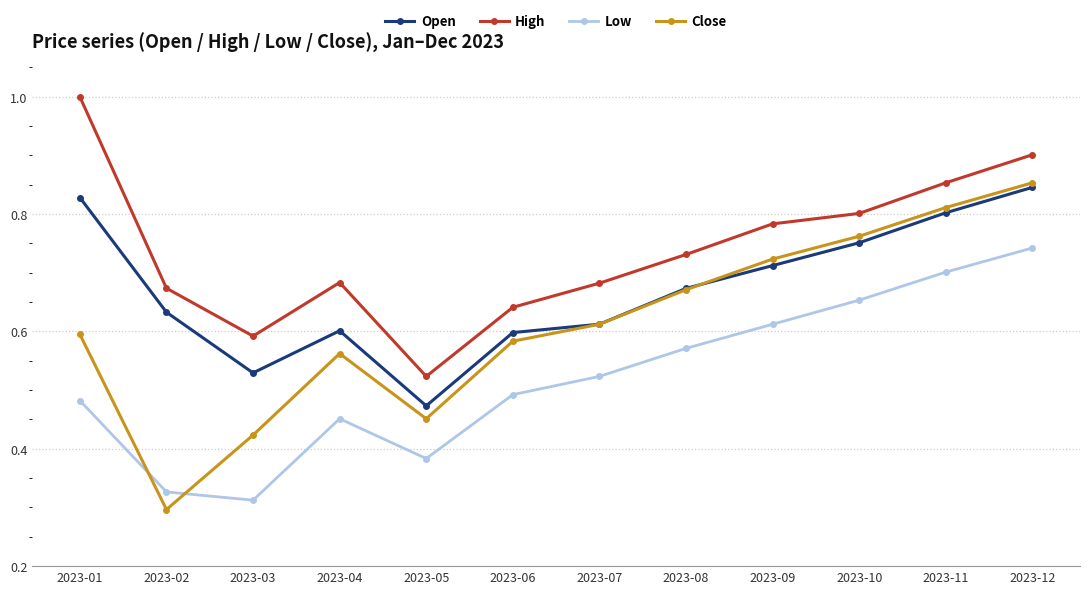

At which label does Close reach its peak?

2023-12